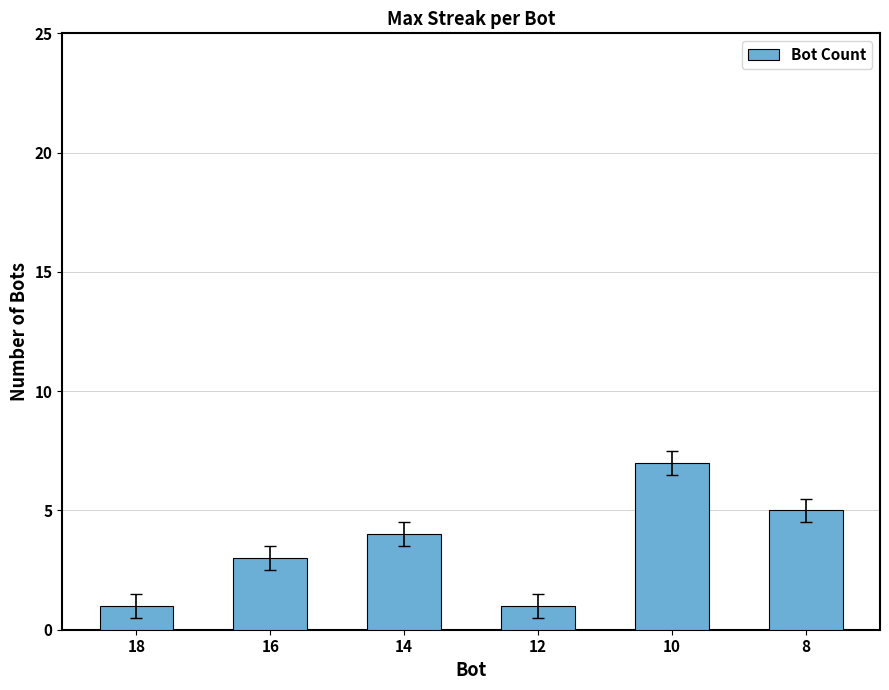

How many values are between 1 and 5?

5